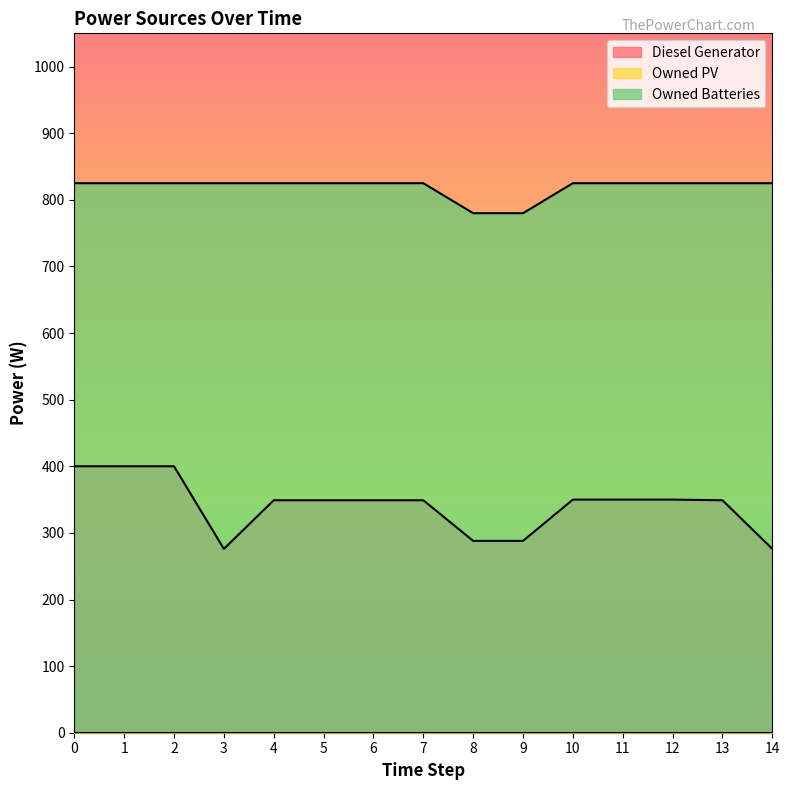

Rank the series by their maximum value, from lowest to highest.

Diesel Generator, Owned Batteries